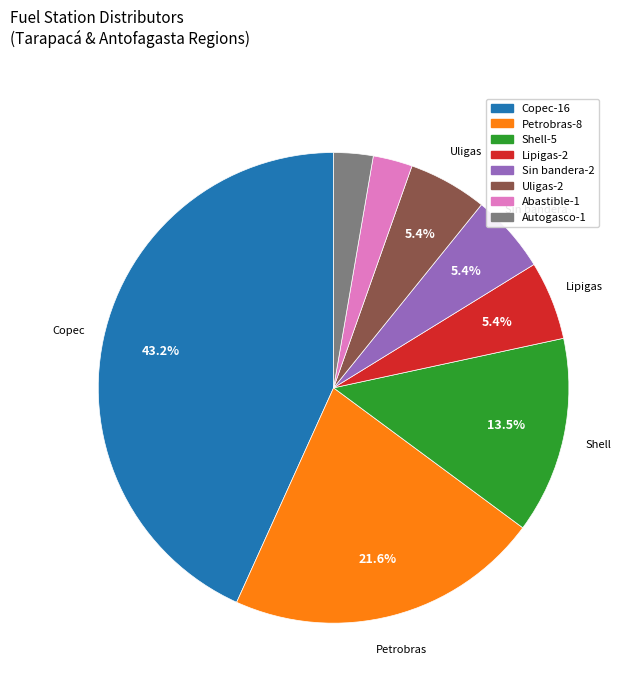

To the nearest percent, what percentage of the pie is Uligas?

5%